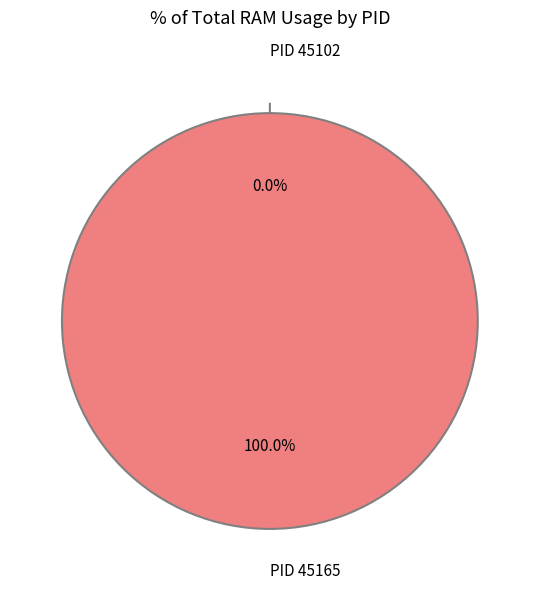

Is 45102 the majority of the pie?

No